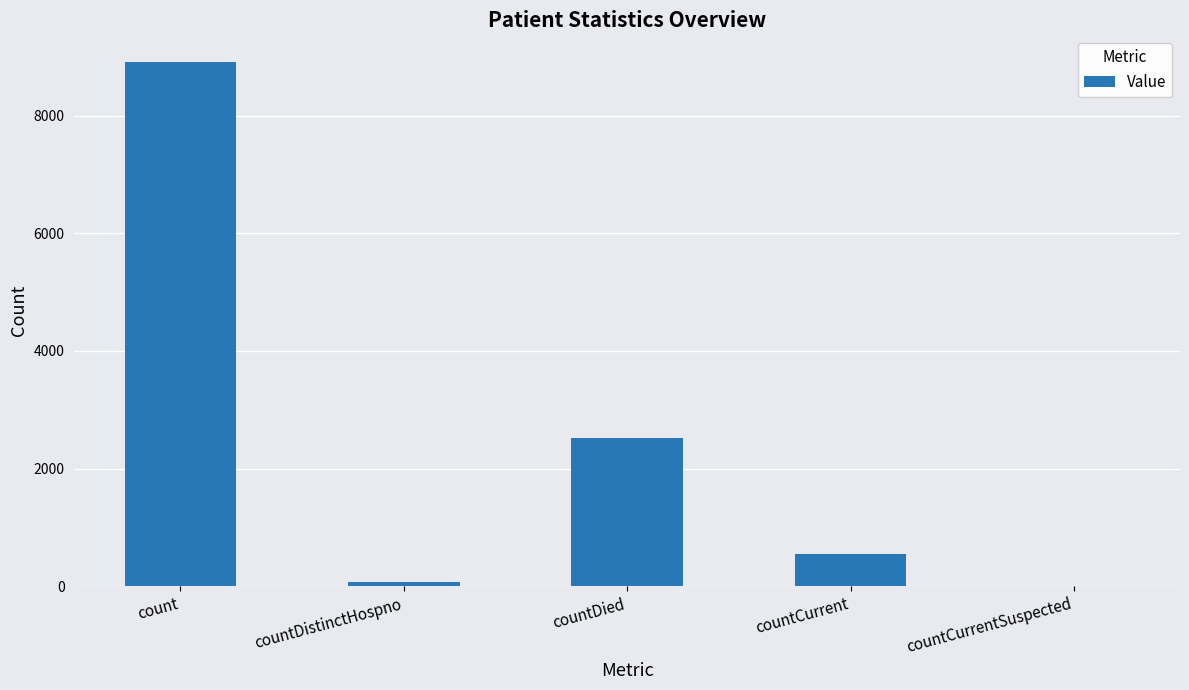

What is the maximum value shown in the chart?

8920